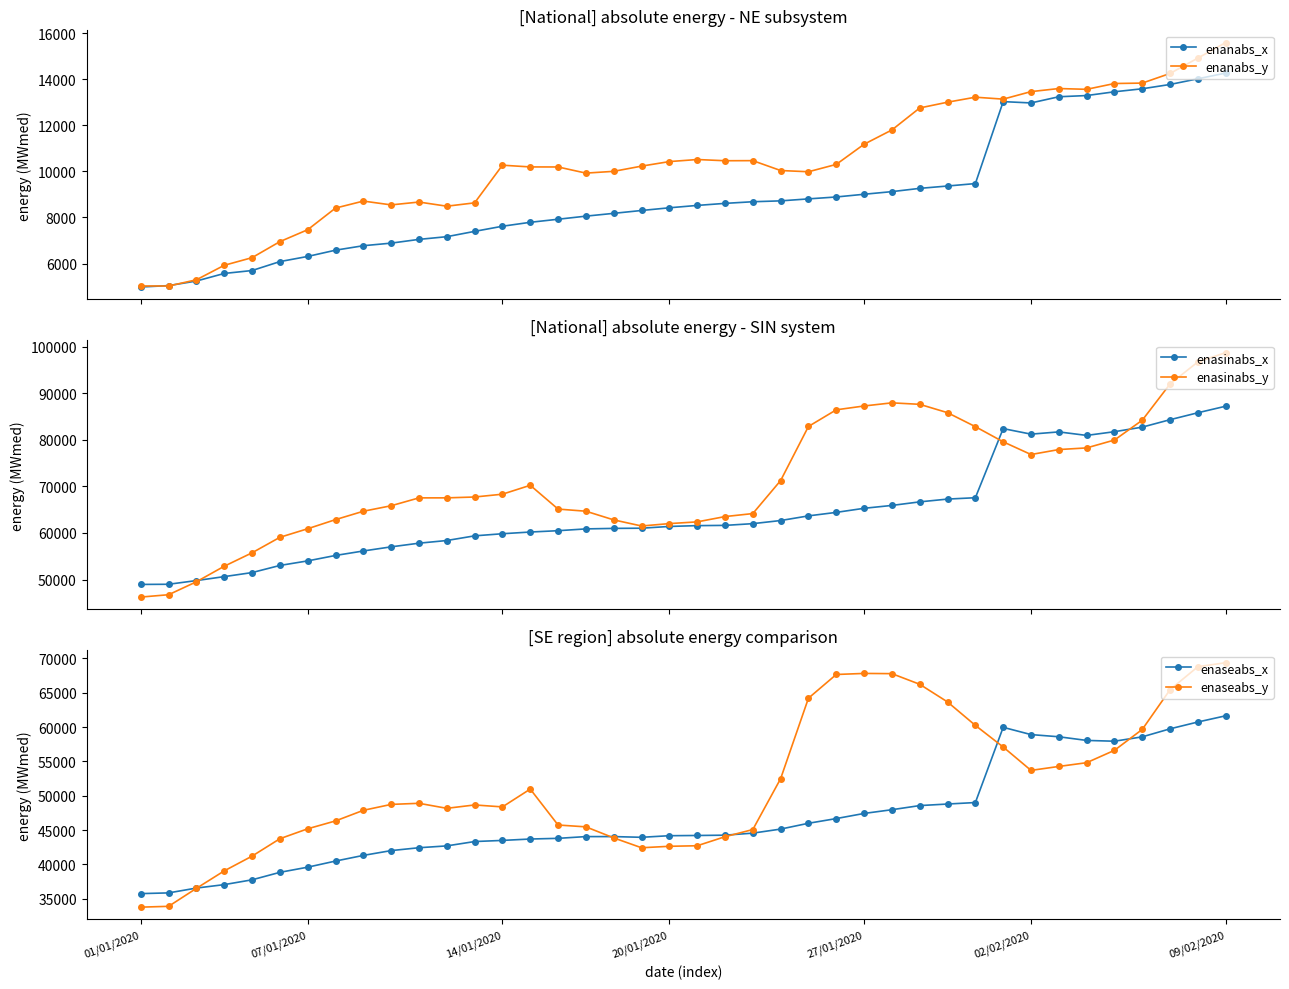

What is the highest value of the enanabs_x series?

14273.0